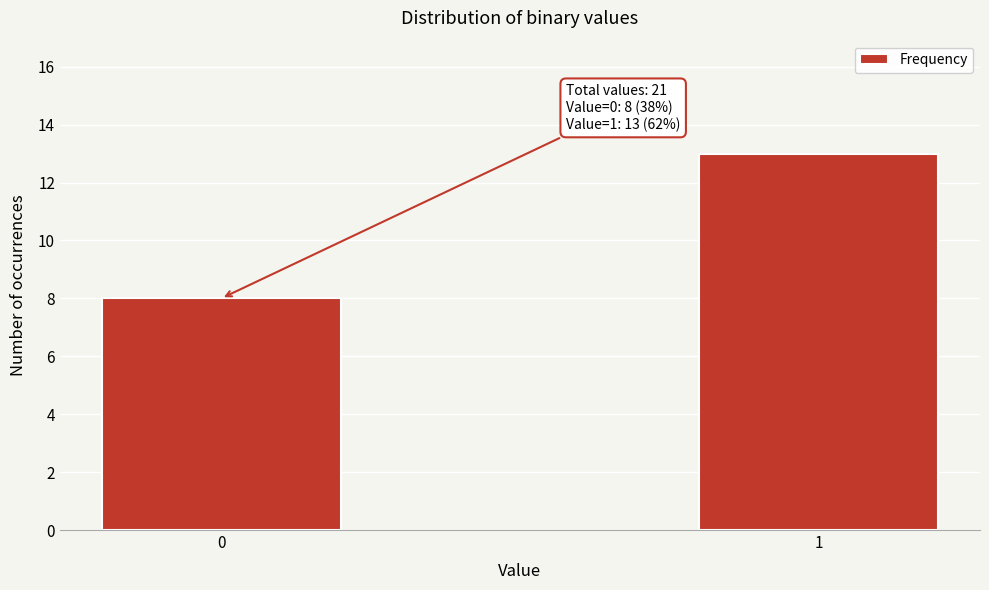

Reading left to right, transcribe all the data shown in this chart.

8	13